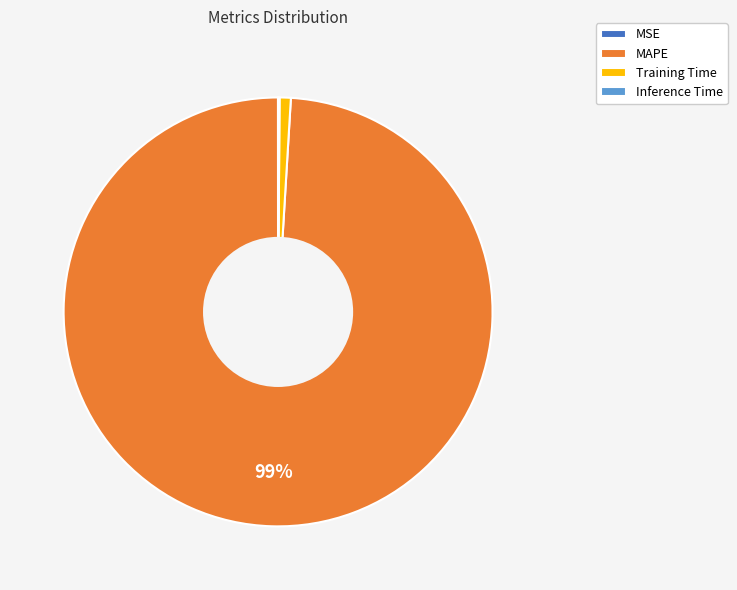

Is the sum of Training Time and MAPE greater than half?

Yes